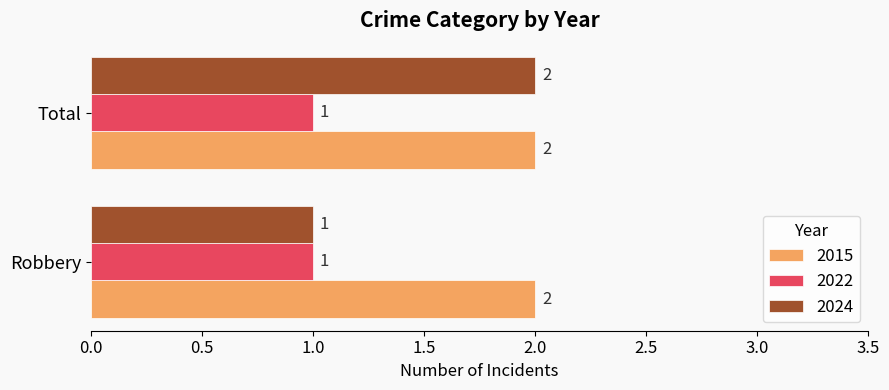

Which category has the highest value in the 2024 series?

Total